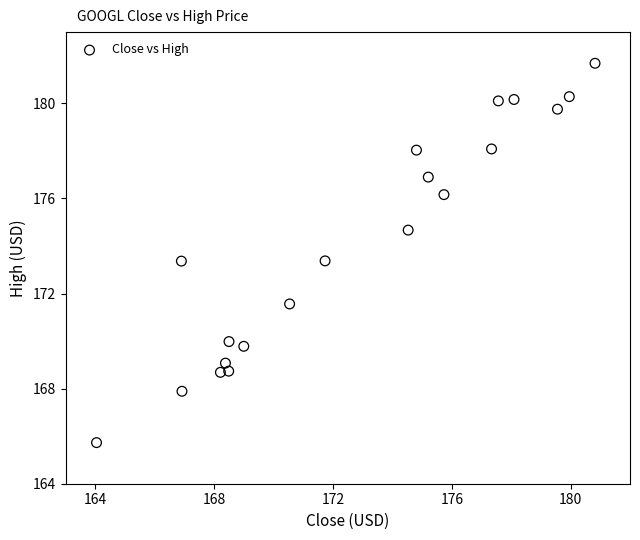

What is the range of Y values (max minus min)?

16.0